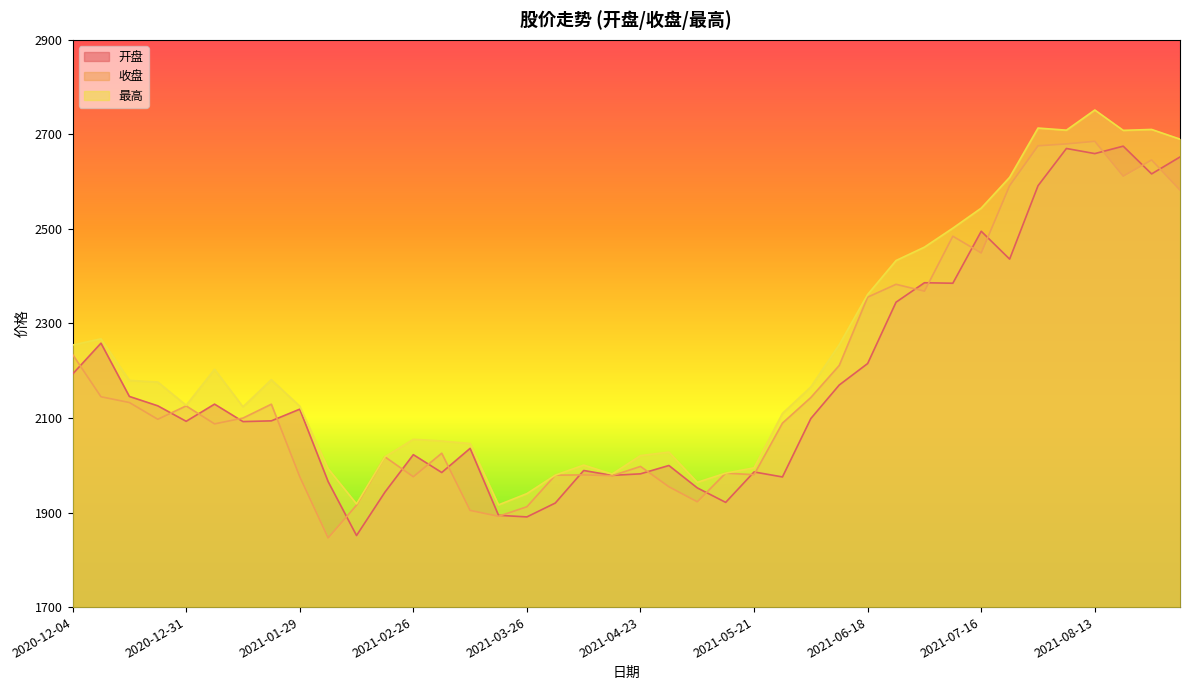

Which series has the largest total across all categories?

最高